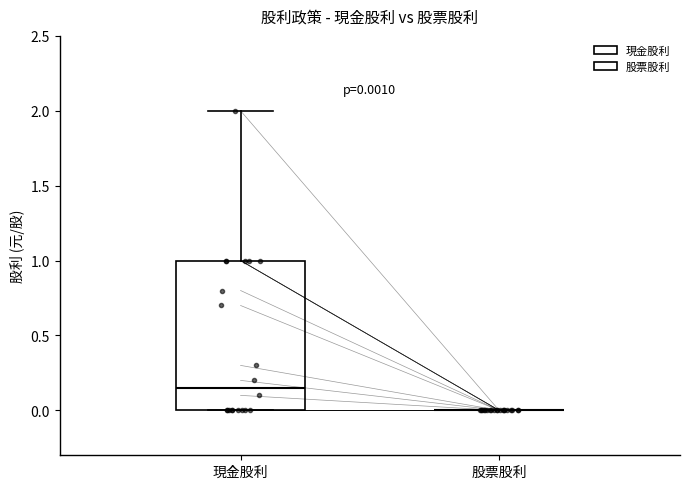

Which box is the tallest, from its lower edge to its upper edge?

現金股利